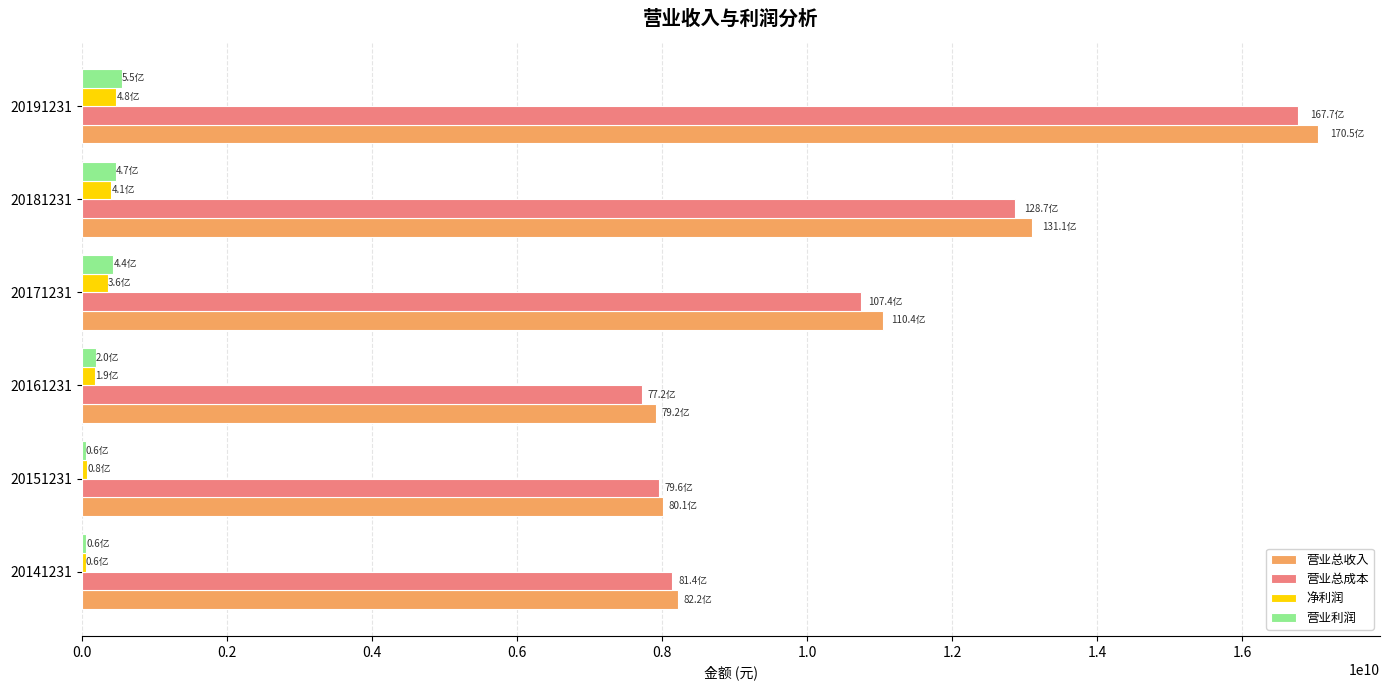

Which series has the largest total across all categories?

营业总收入